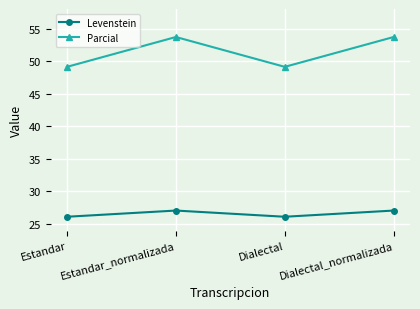

Reading left to right, transcribe all the data shown in this chart.

Levenstein: 26.1	27.1	26.1	27.1
Parcial: 49.1	53.7	49.1	53.7